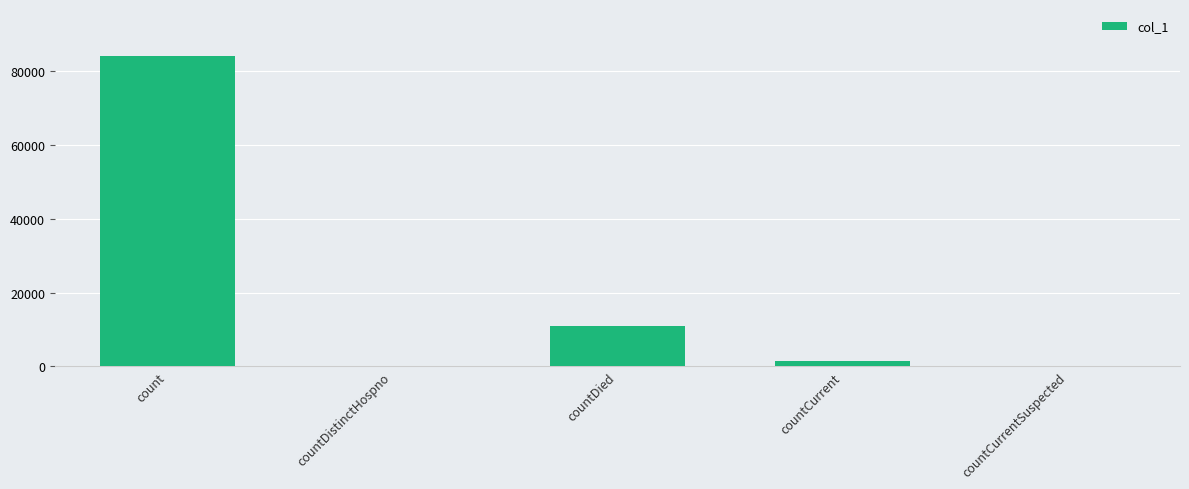

How many series are shown in this chart?

1